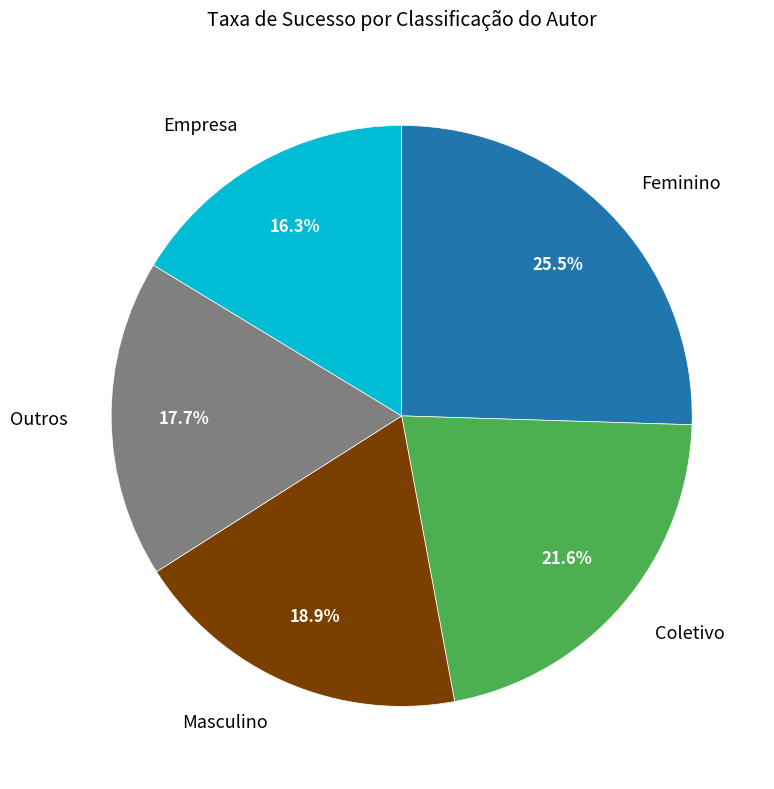

Is there any slice that represents more than half of the pie?

No